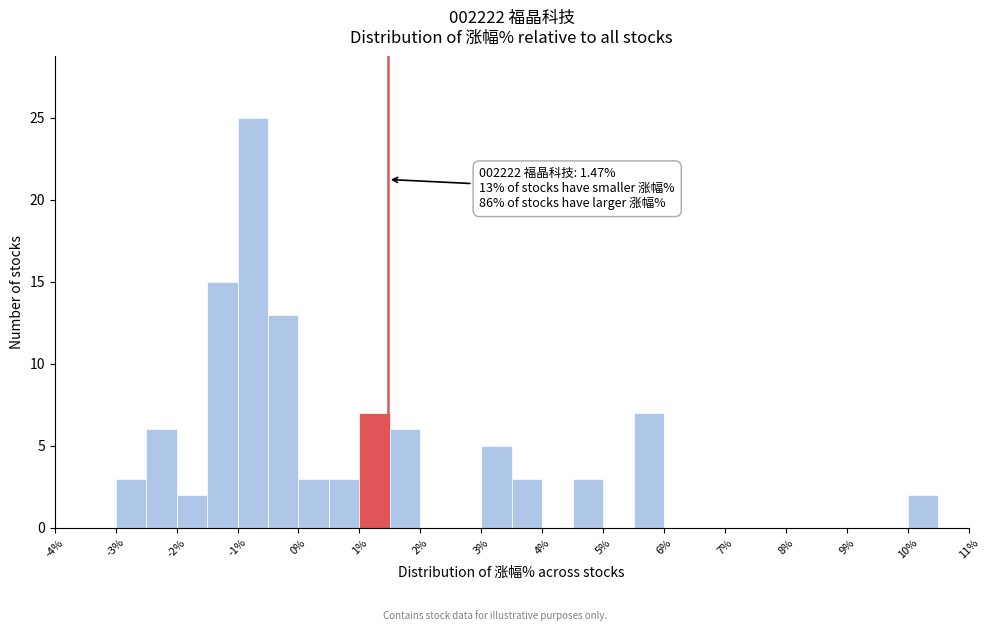

Over which range of the x-axis is the bar tallest?

-1.0 to -0.5